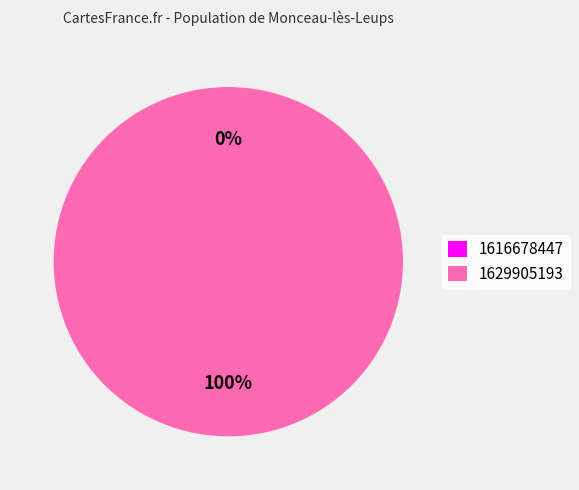

To the nearest percent, what is the average slice percentage?

50%